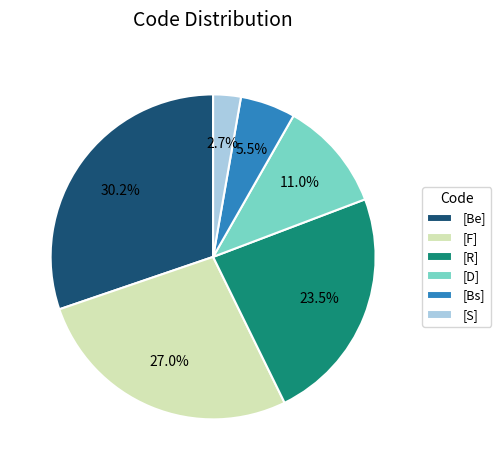

Which slice is the largest?

[Be]